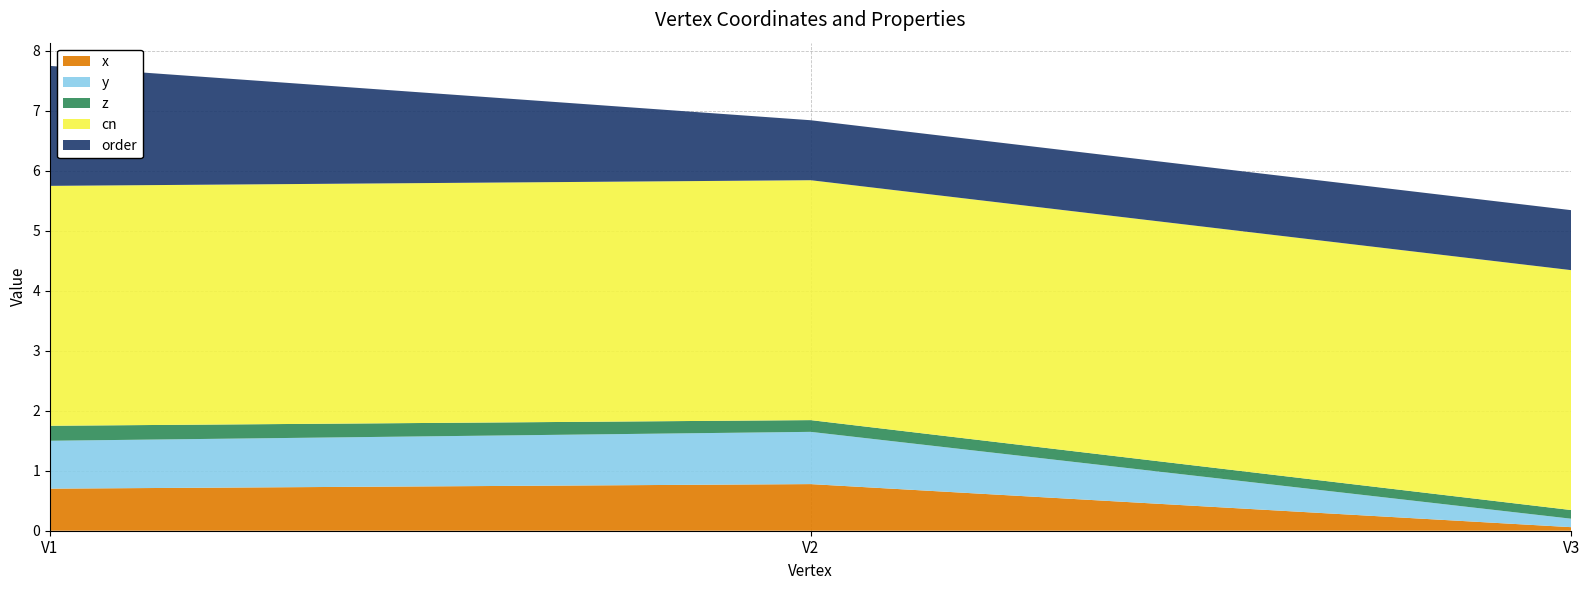

Reading right to left, transcribe all the data shown in this chart.

x: 0.1	0.8	0.7
y: 0.1	0.9	0.8
z: 0.1	0.2	0.2
cn: 4.0	4.0	4.0
order: 1.0	1.0	2.0